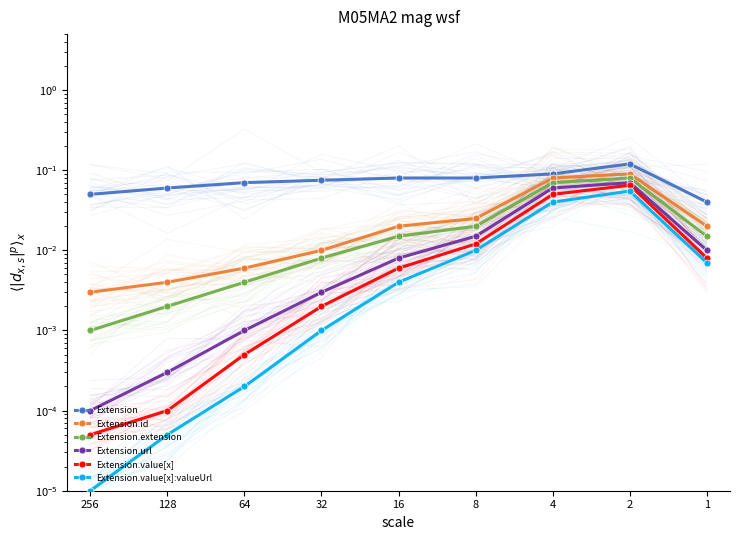

What are all the series names shown in the legend?

Extension, Extension.id, Extension.extension, Extension.url, Extension.value[x], Extension.value[x]:valueUrl